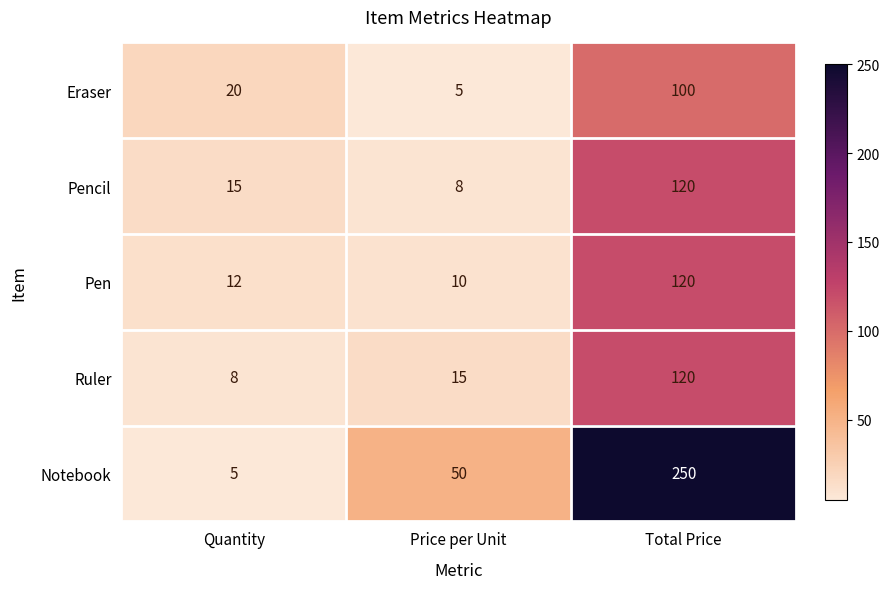

What is the total value across all series at Quantity?

60